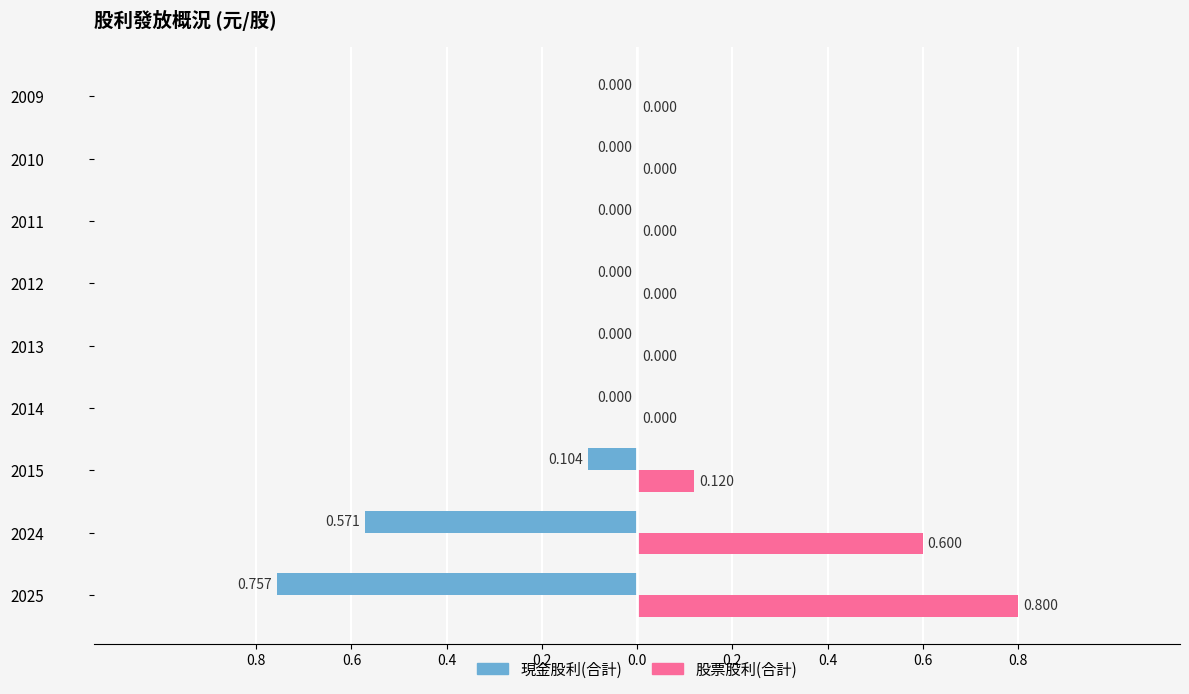

List the series in order of their peak value, highest first.

股票股利(合計), 現金股利(合計)